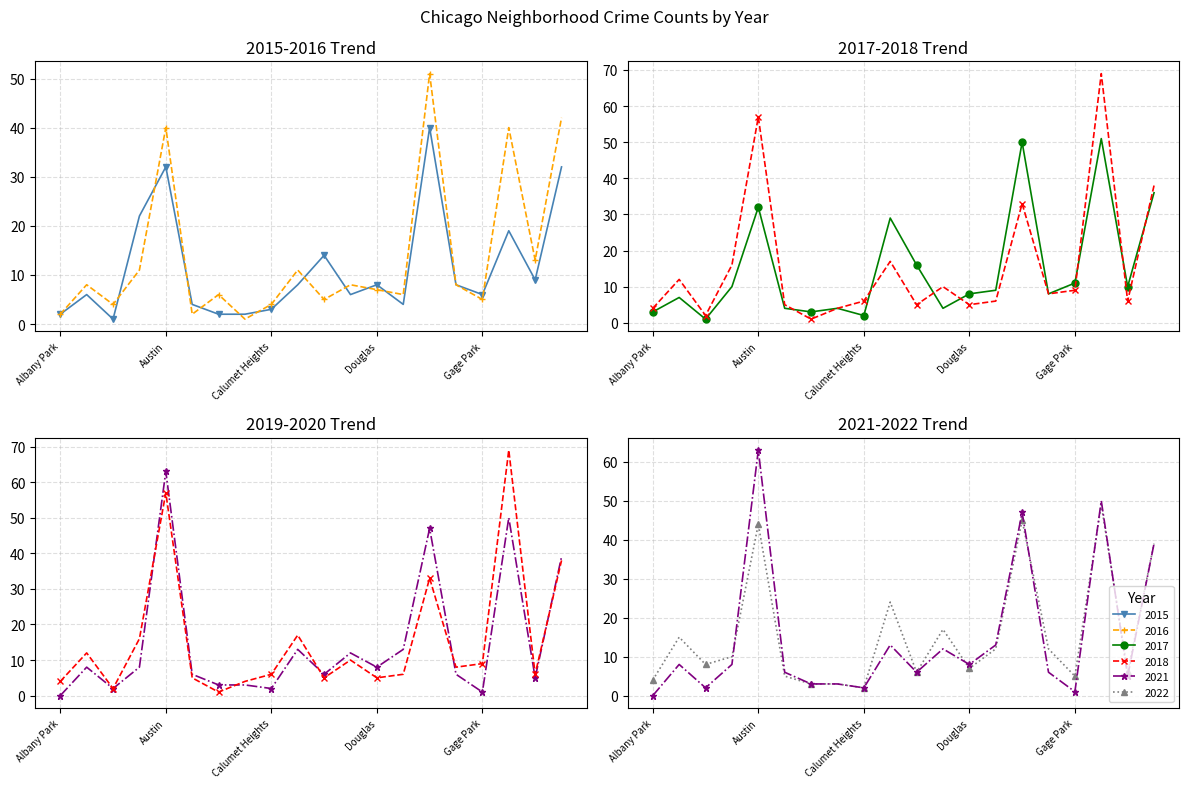

How many data points in 2016 are above 8?

7